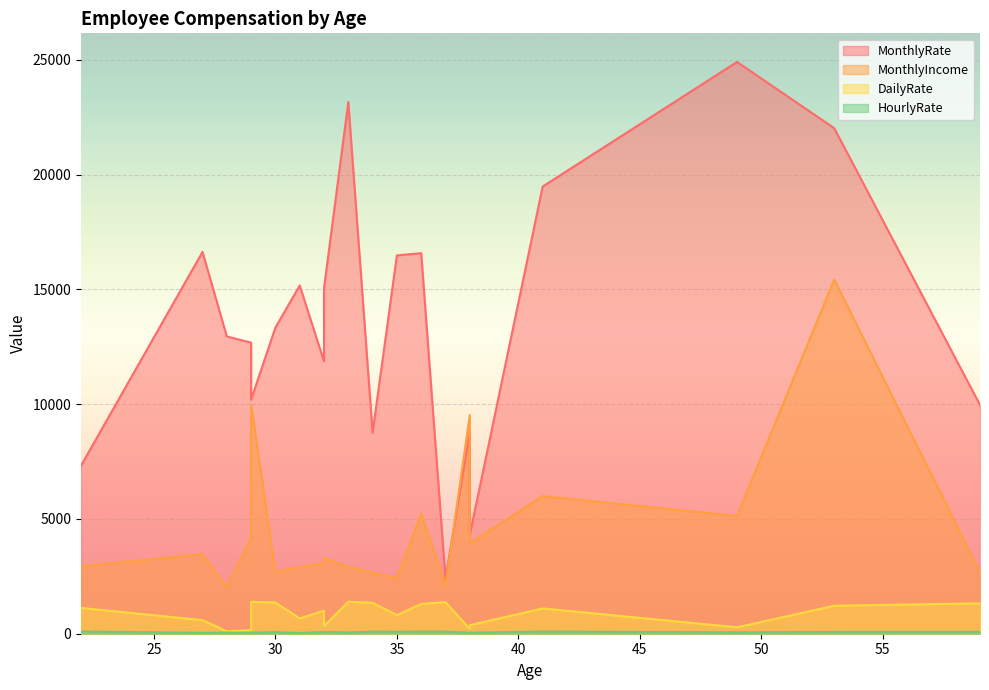

Rank the series by their maximum value, from highest to lowest.

MonthlyRate, MonthlyIncome, DailyRate, HourlyRate